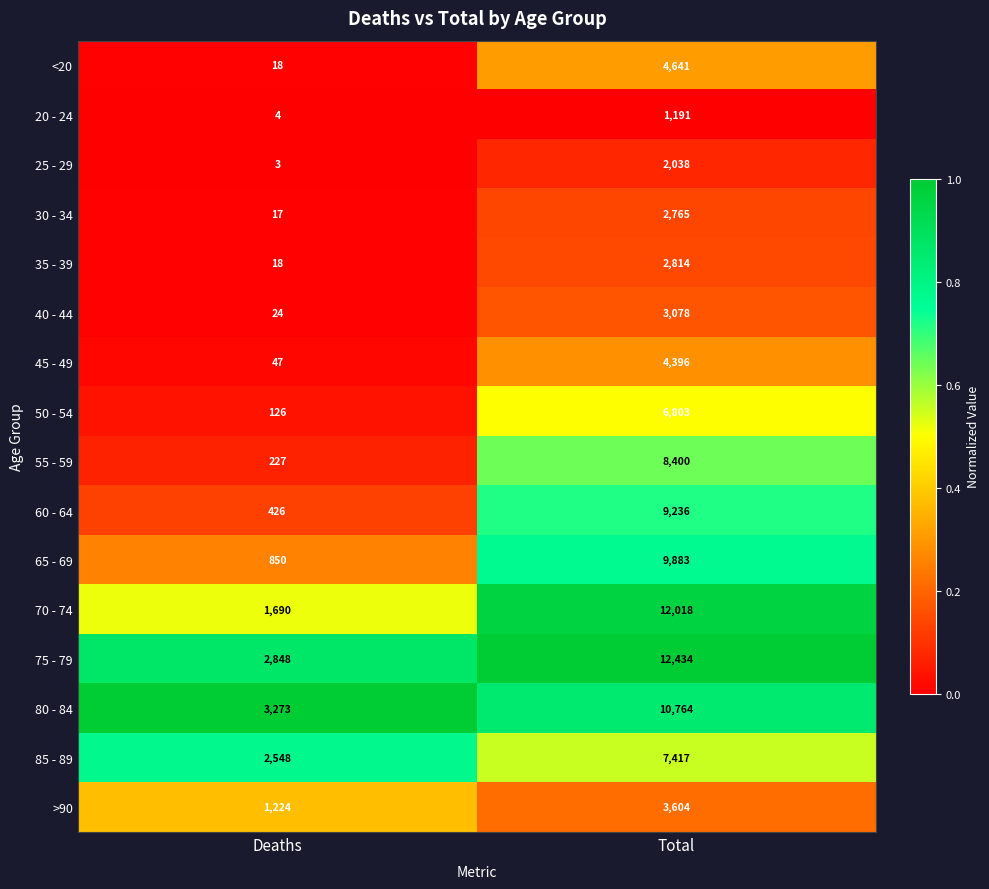

What is the average value of the 75 - 79 series?

7641